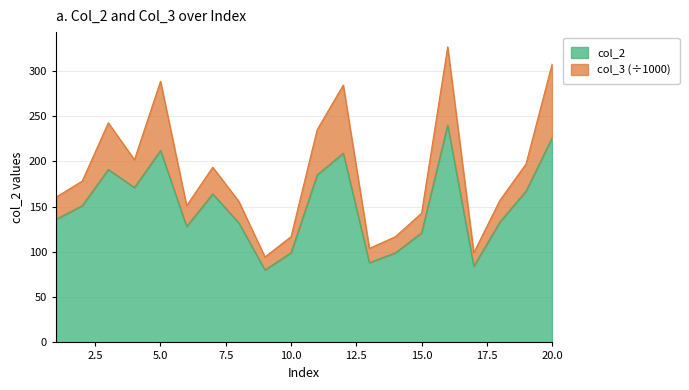

What is the value of the 1st point from the left?

136